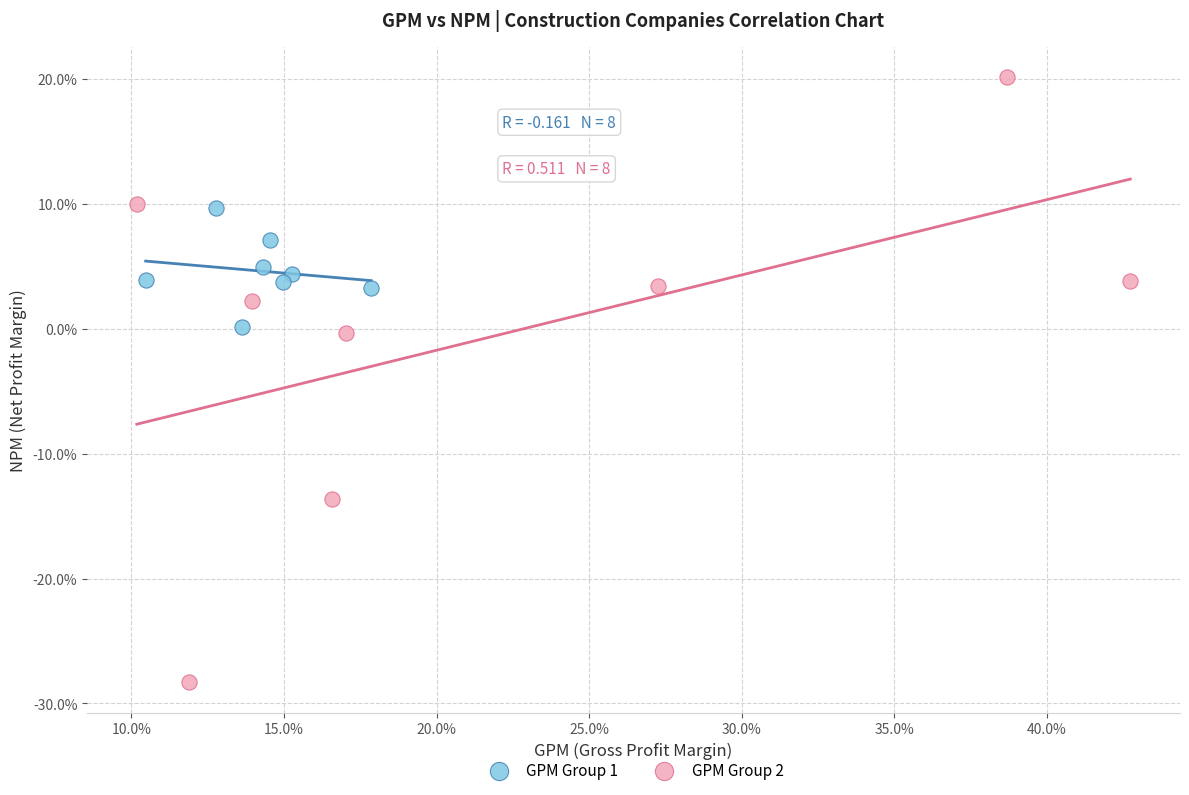

What are all the series names shown in the legend?

GPM Group 1, GPM Group 2